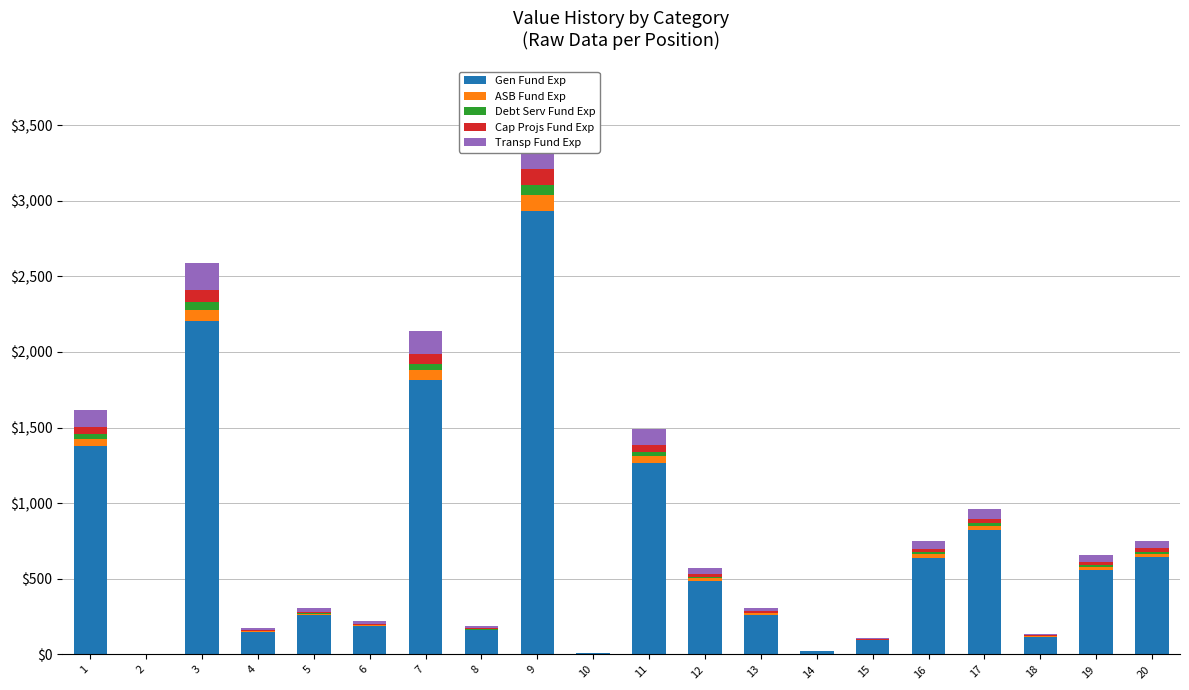

What is the difference between the ASB Fund Exp values at 19 and 11?

25